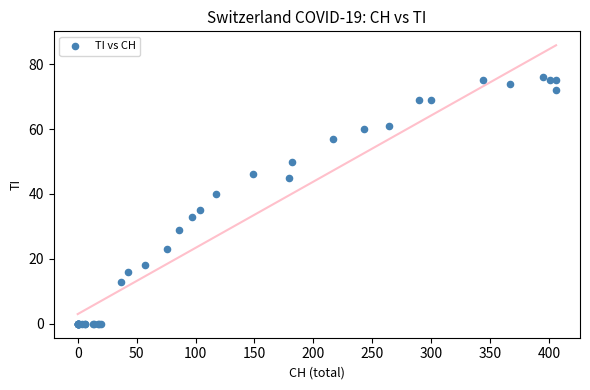

What Y value in the scatter plot is closest to 38?

40